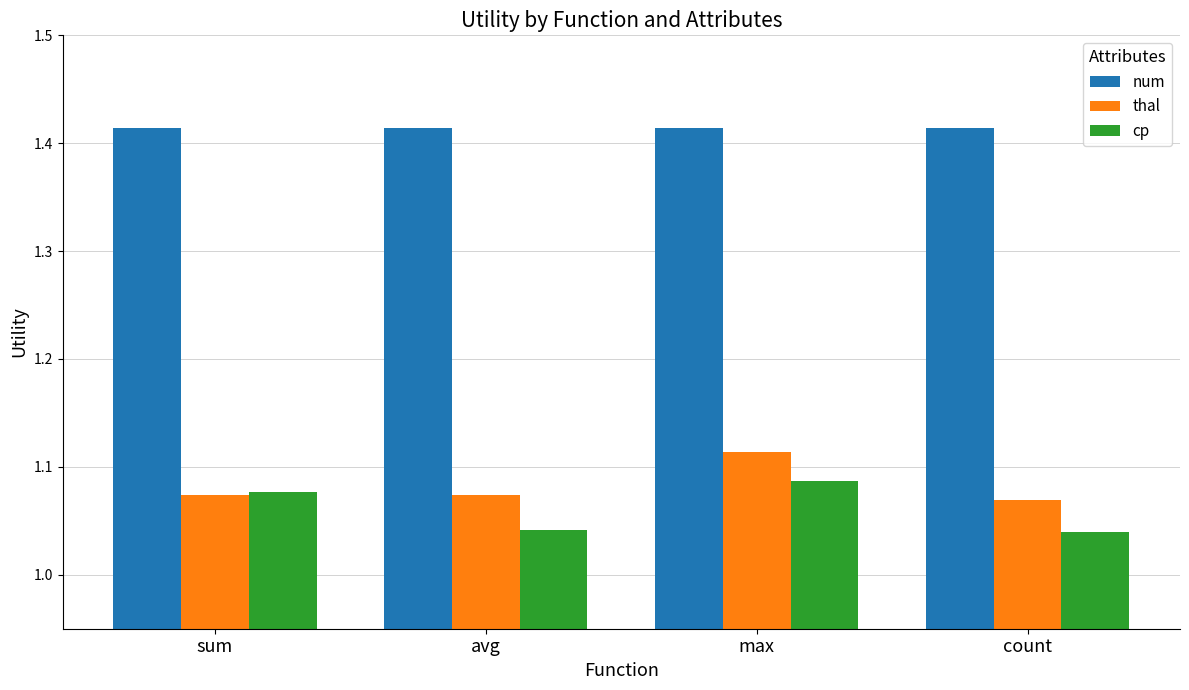

List the series in order of their peak value, lowest first.

cp, thal, num